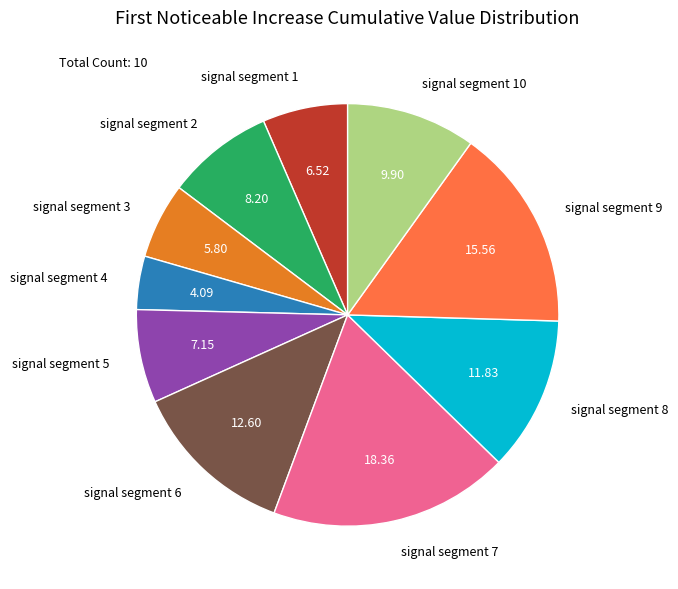

True or false: signal segment 7 accounts for 18% of the total.

True